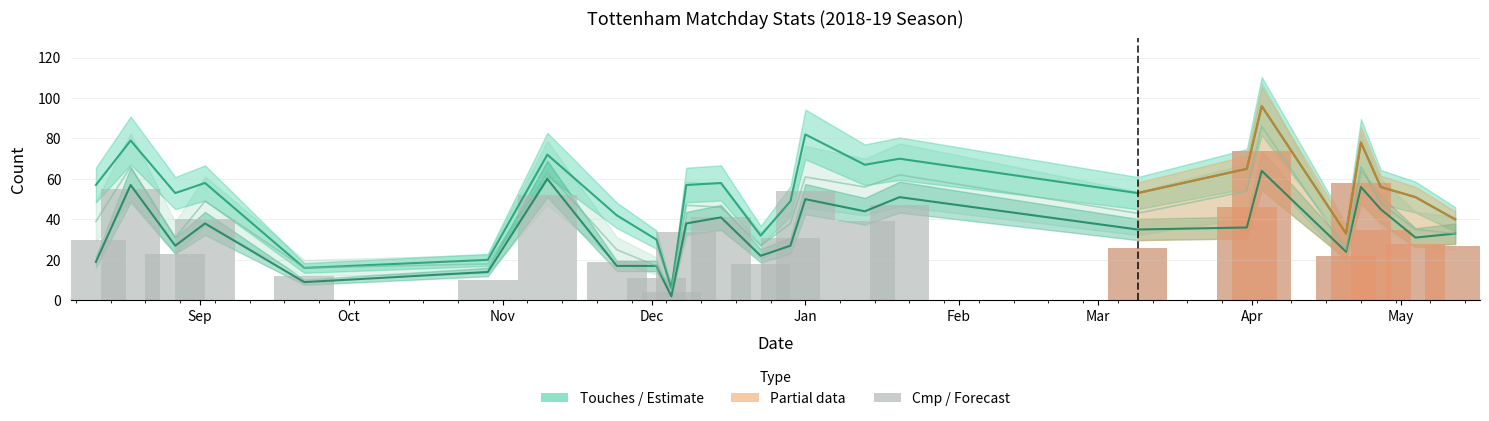

What is the spread (max minus min) of values at 2018-12-29?

22